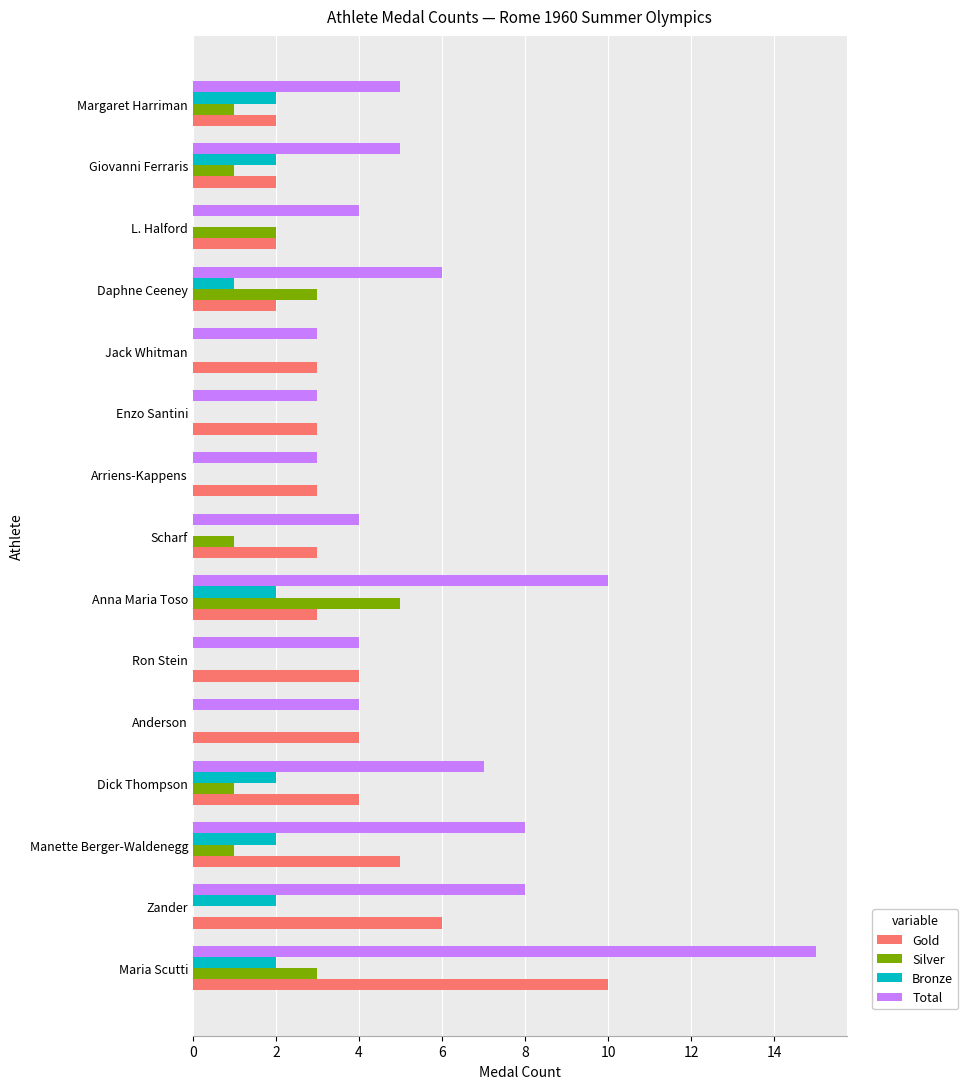

Between Maria Scutti and Enzo Santini, which series saw the biggest shift?

Total